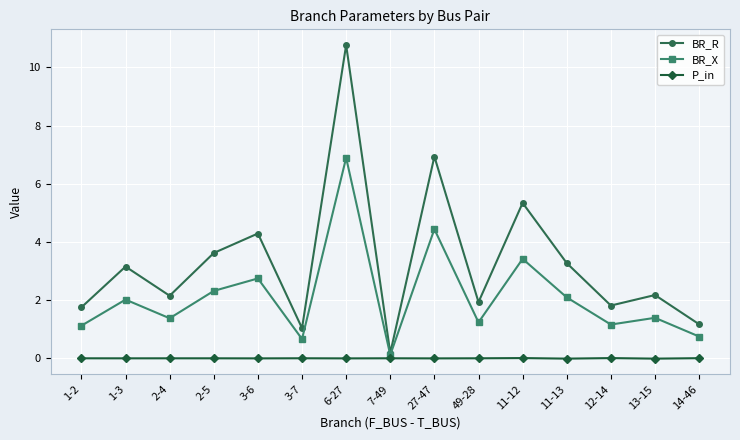

True or false: P_in has more than 1 interior local peaks.

True